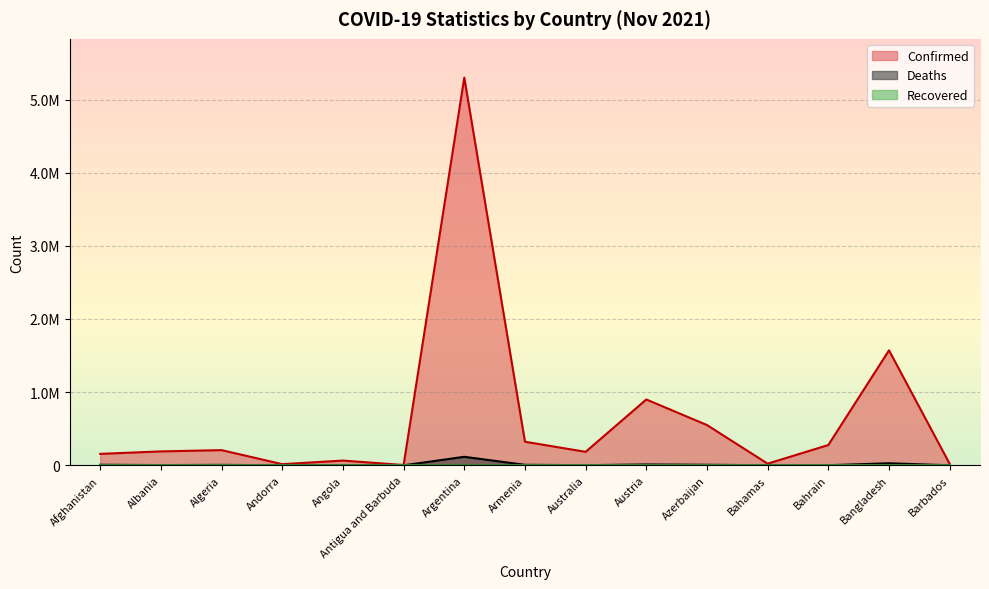

What is the value of the Confirmed point at the 10th from the left?

899777